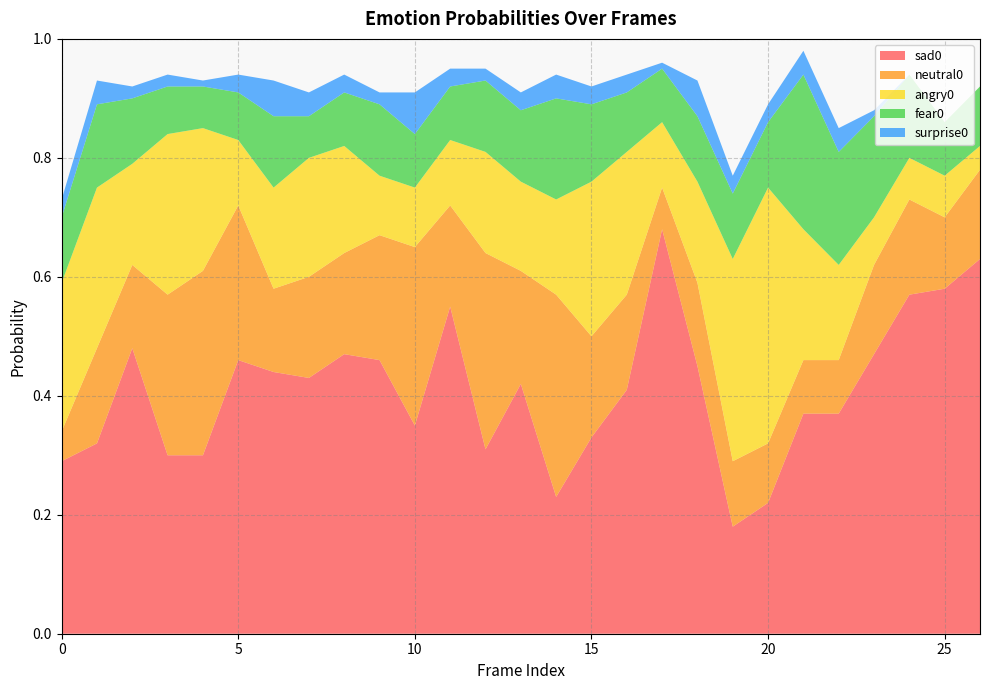

Reading left to right, extract all data points from this chart.

sad0: 0.3	0.3	0.5	0.3	0.3	0.5	0.4	0.4	0.5	0.5	0.3	0.6	0.3	0.4	0.2	0.3	0.4	0.7	0.5	0.2	0.2	0.4	0.4	0.5	0.6	0.6	0.6
neutral0: 0.1	0.2	0.1	0.3	0.3	0.3	0.1	0.2	0.2	0.2	0.3	0.2	0.3	0.2	0.3	0.2	0.2	0.1	0.1	0.1	0.1	0.1	0.1	0.1	0.2	0.1	0.1
angry0: 0.2	0.3	0.2	0.3	0.2	0.1	0.2	0.2	0.2	0.1	0.1	0.1	0.2	0.1	0.2	0.3	0.2	0.1	0.2	0.3	0.4	0.2	0.2	0.1	0.1	0.1	0.0
fear0: 0.1	0.1	0.1	0.1	0.1	0.1	0.1	0.1	0.1	0.1	0.1	0.1	0.1	0.1	0.2	0.1	0.1	0.1	0.1	0.1	0.1	0.3	0.2	0.2	0.1	0.1	0.1
surprise0: 0.0	0.0	0.0	0.0	0.0	0.0	0.1	0.0	0.0	0.0	0.1	0.0	0.0	0.0	0.0	0.0	0.0	0.0	0.1	0.0	0.0	0.0	0.0	0.0	0.0	0.0	0.0